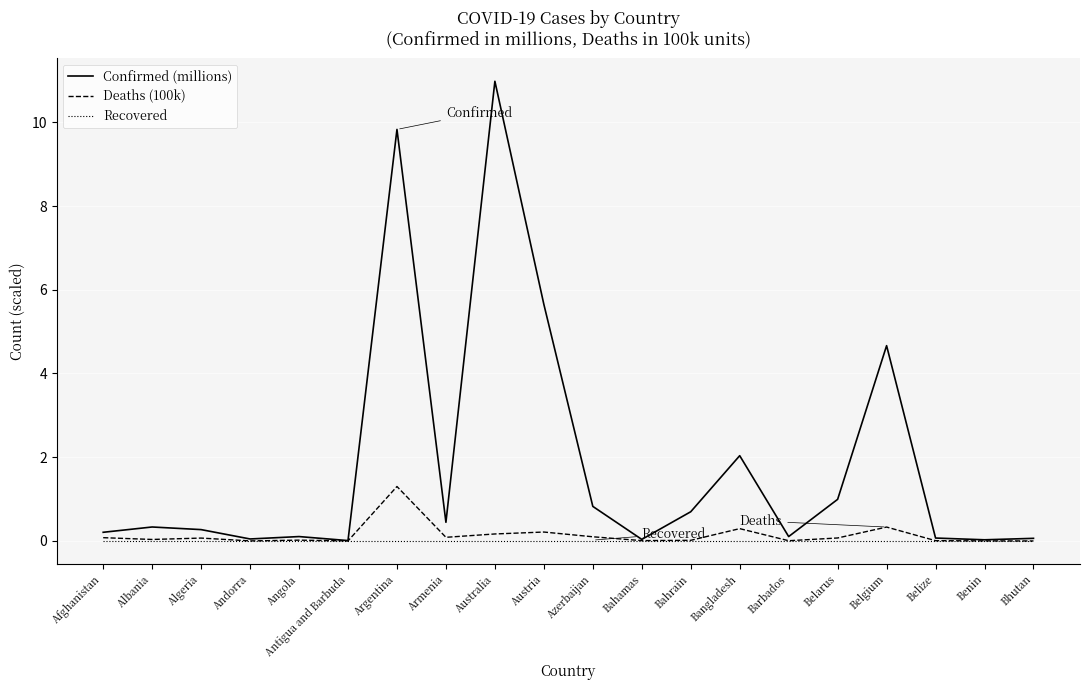

What is the average value of the Deaths (100k) series?

0.1